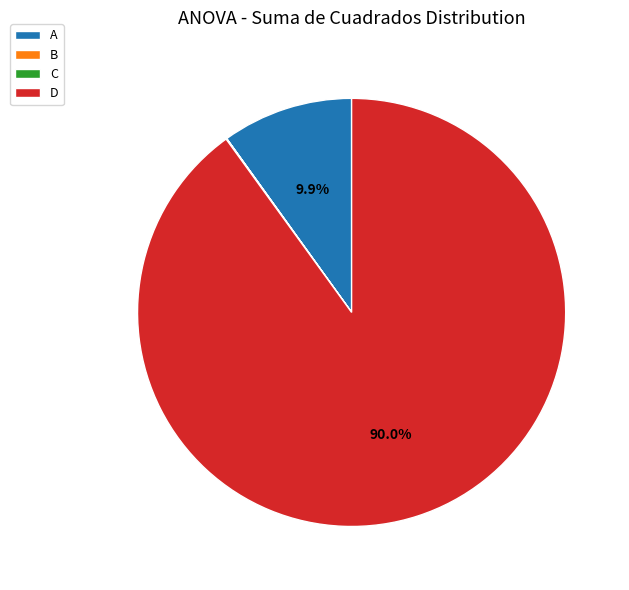

Does A account for over 50% of the chart?

No